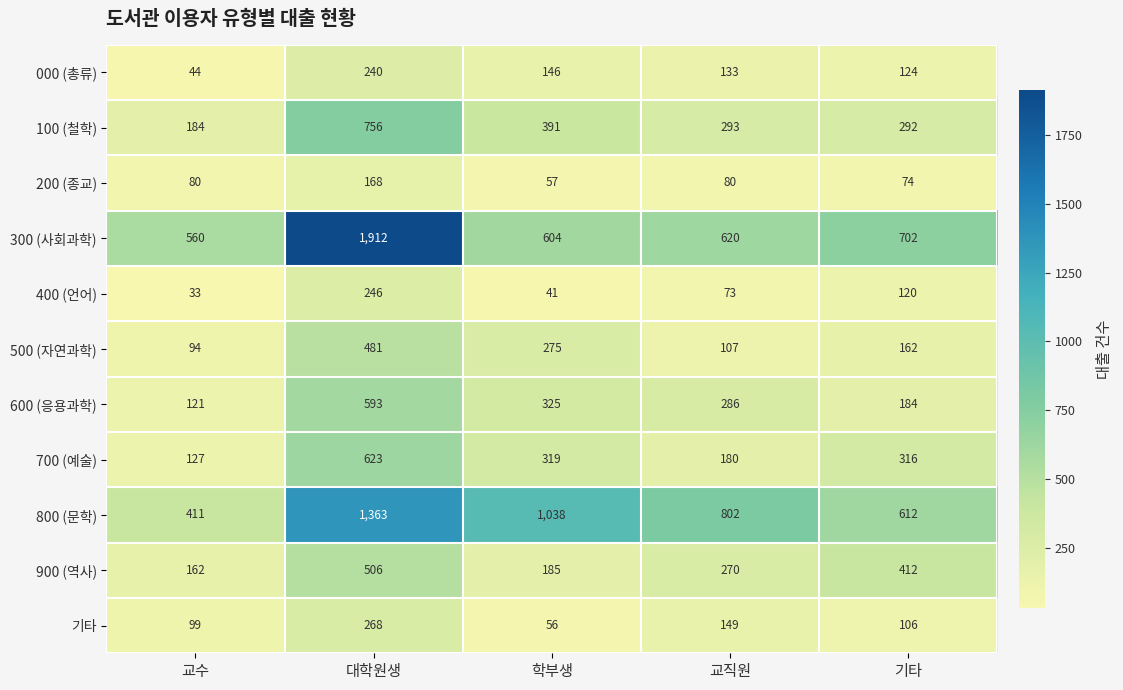

What value does the 800 (문학) series have at 교직원, to the nearest 100?

800